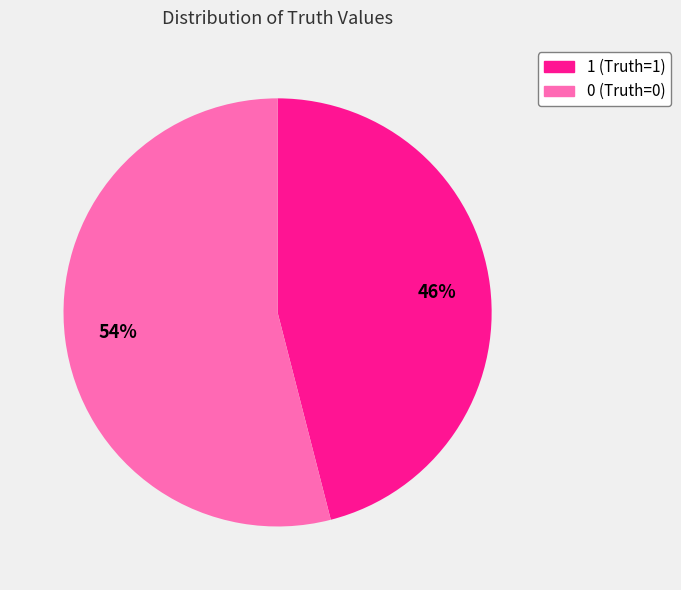

Is it true that 1 is 58% of the pie?

False